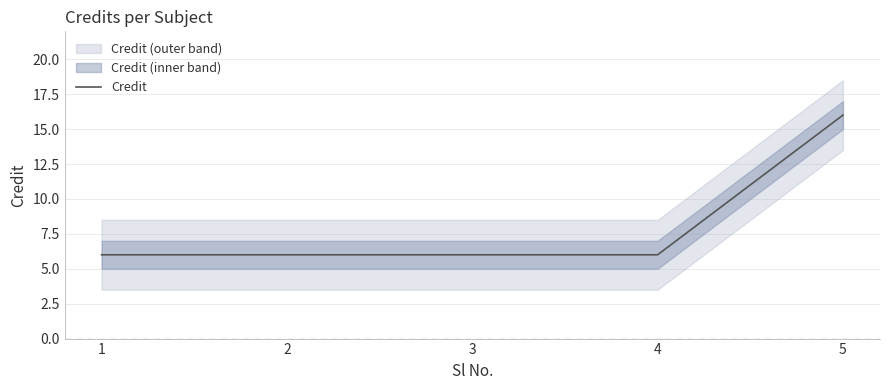

What is the ratio of the value at 5 to the value at 4?

2.7